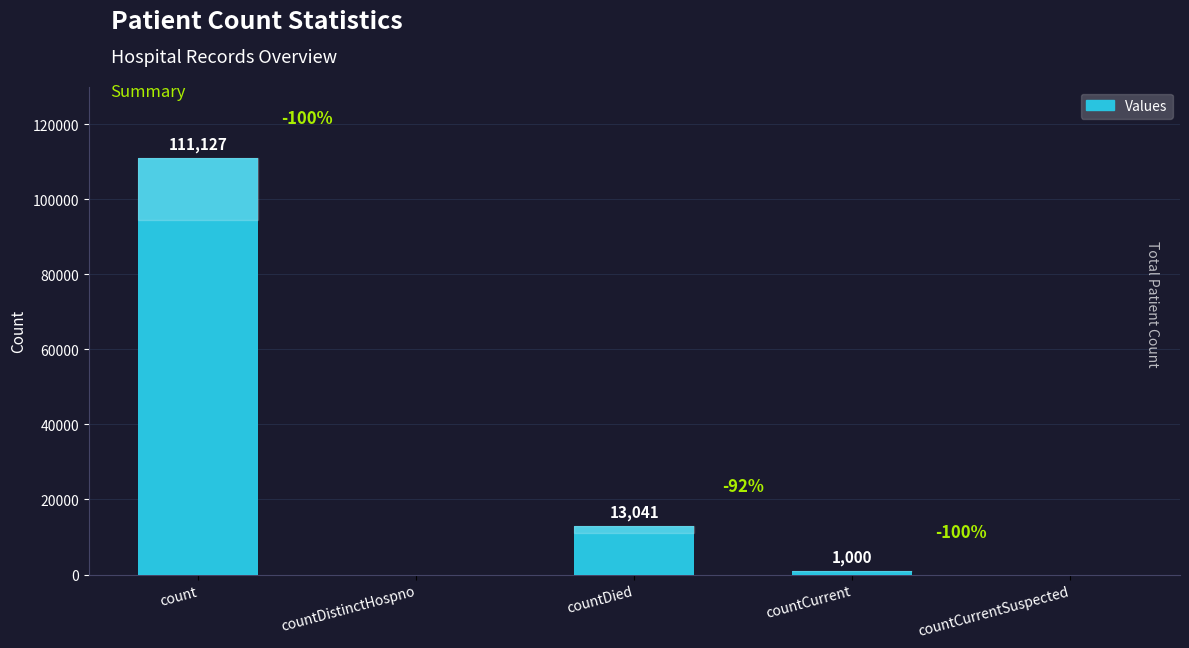

What is the sum of the values at countCurrent and count?

112127